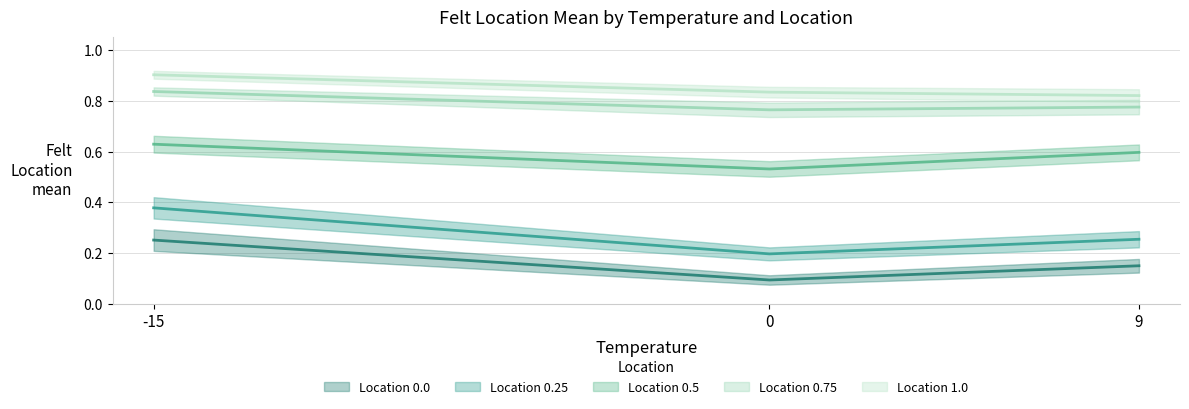

Between 0 and 9, which series saw the biggest shift?

0.5